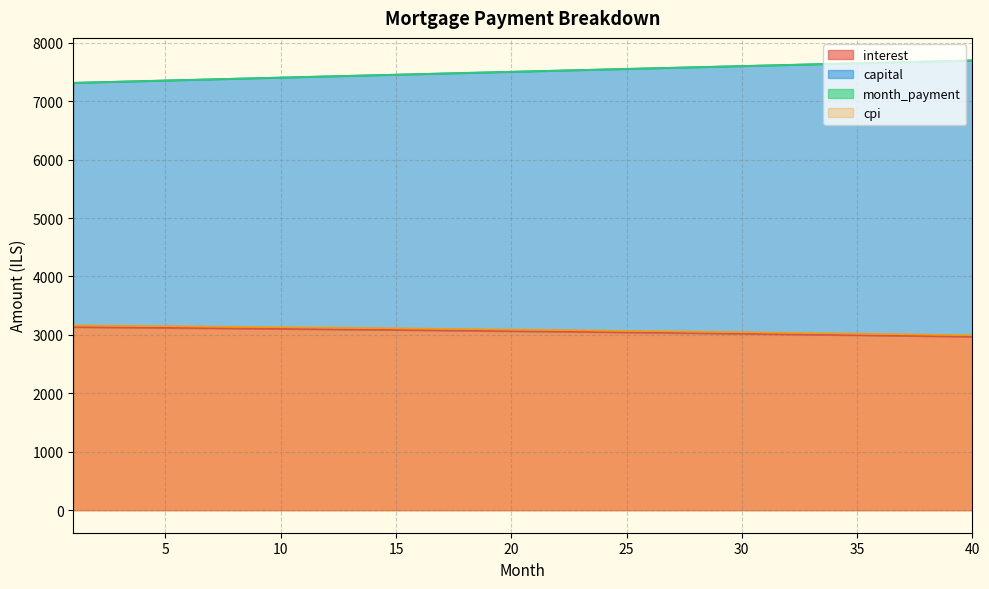

What is the sum of all month_payment values?

300326.4